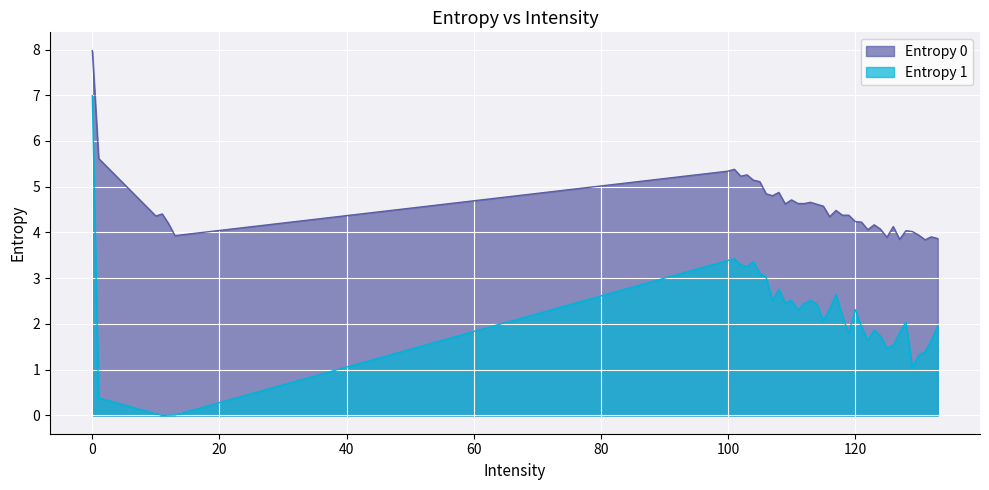

What is the value of the Entropy 0 point at the 17th from the left?

4.7